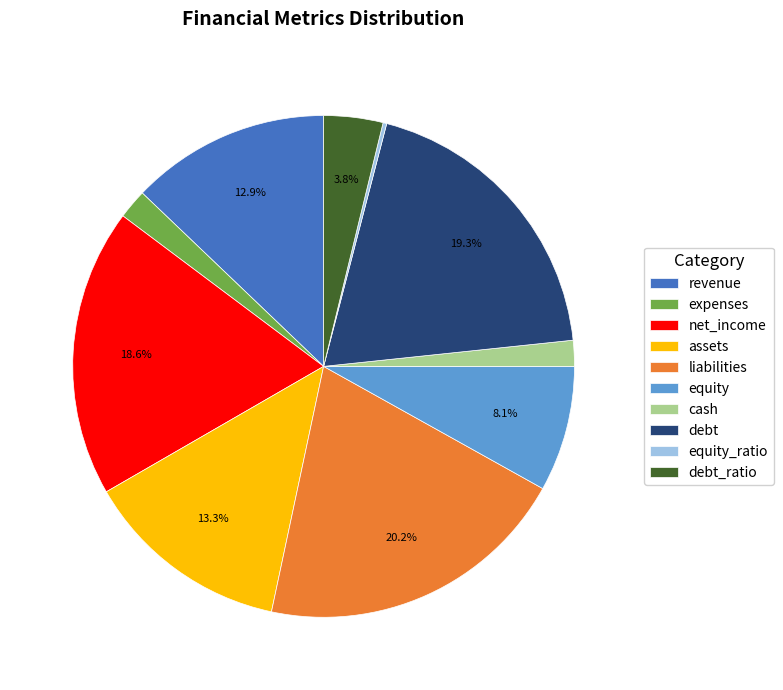

To the nearest percent, what is the difference between the largest and smallest slice percentages?

20%